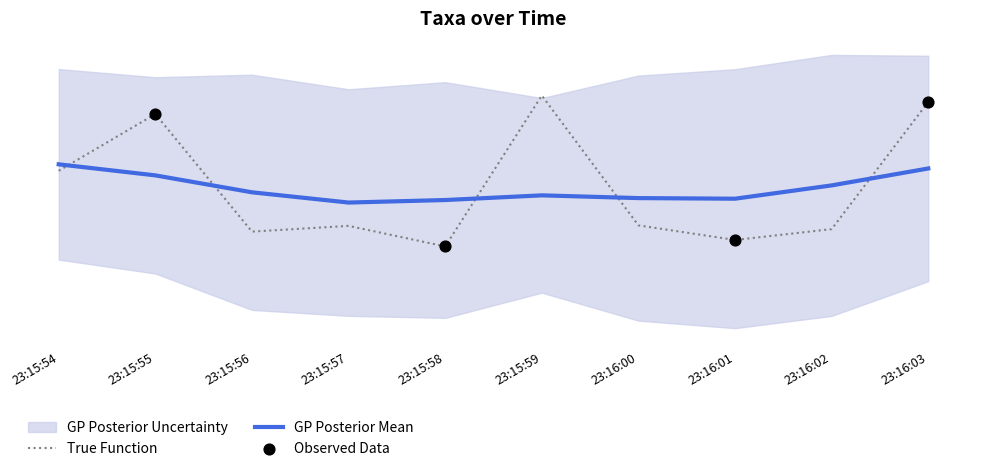

Between 23:16:03 and 23:15:54, which is larger?

23:16:03